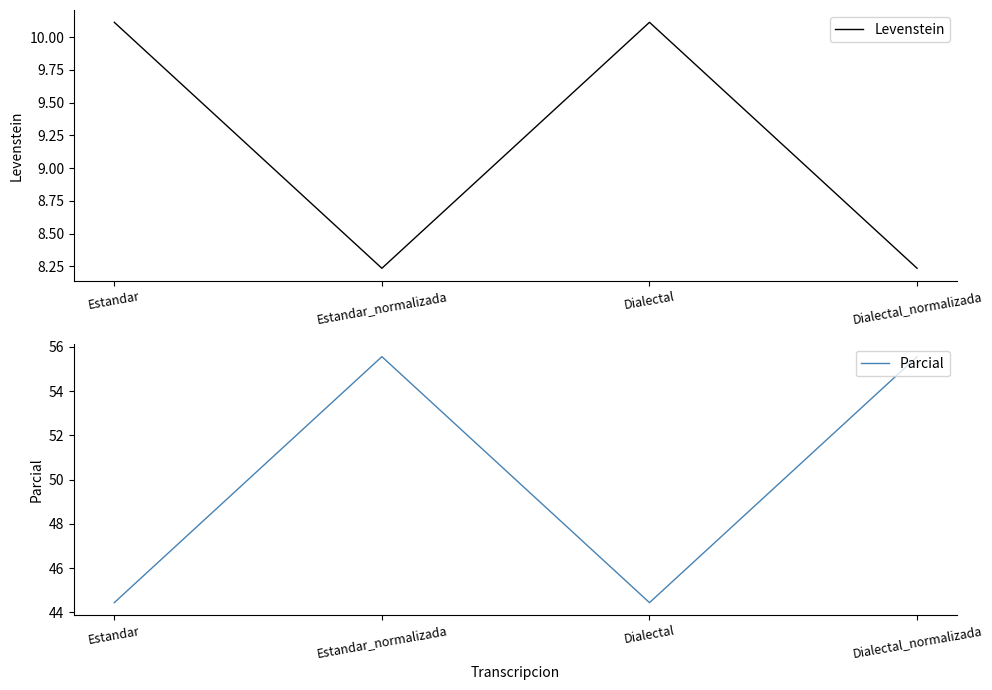

Does the chart have visible grid lines?

No